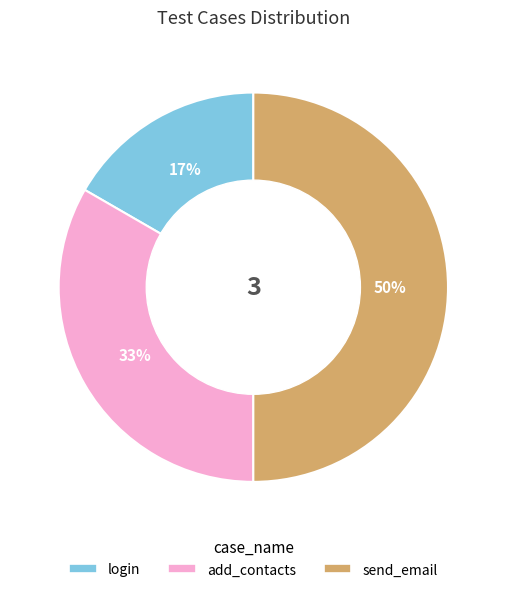

Is it true that login is 17% of the pie?

True